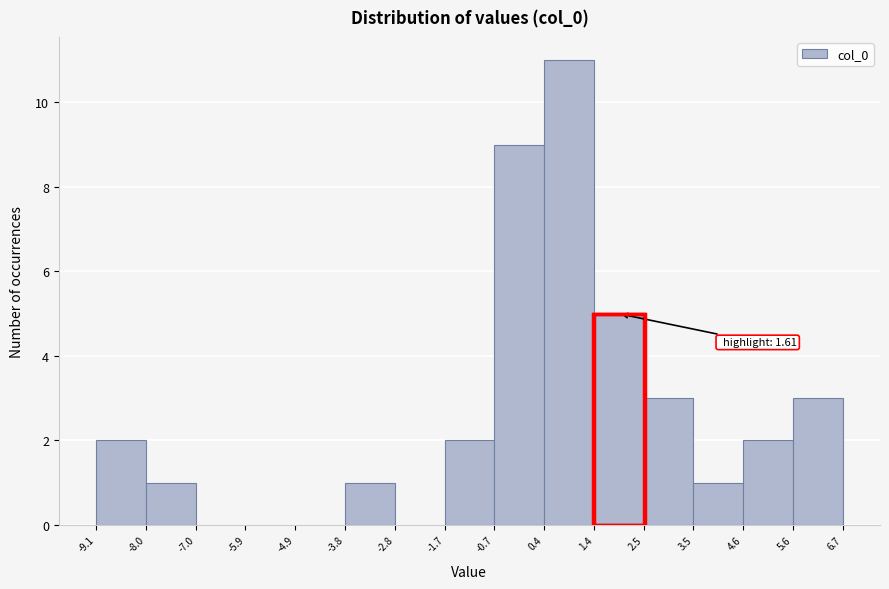

Over which range of the x-axis is the bar tallest?

0.4 to 1.4